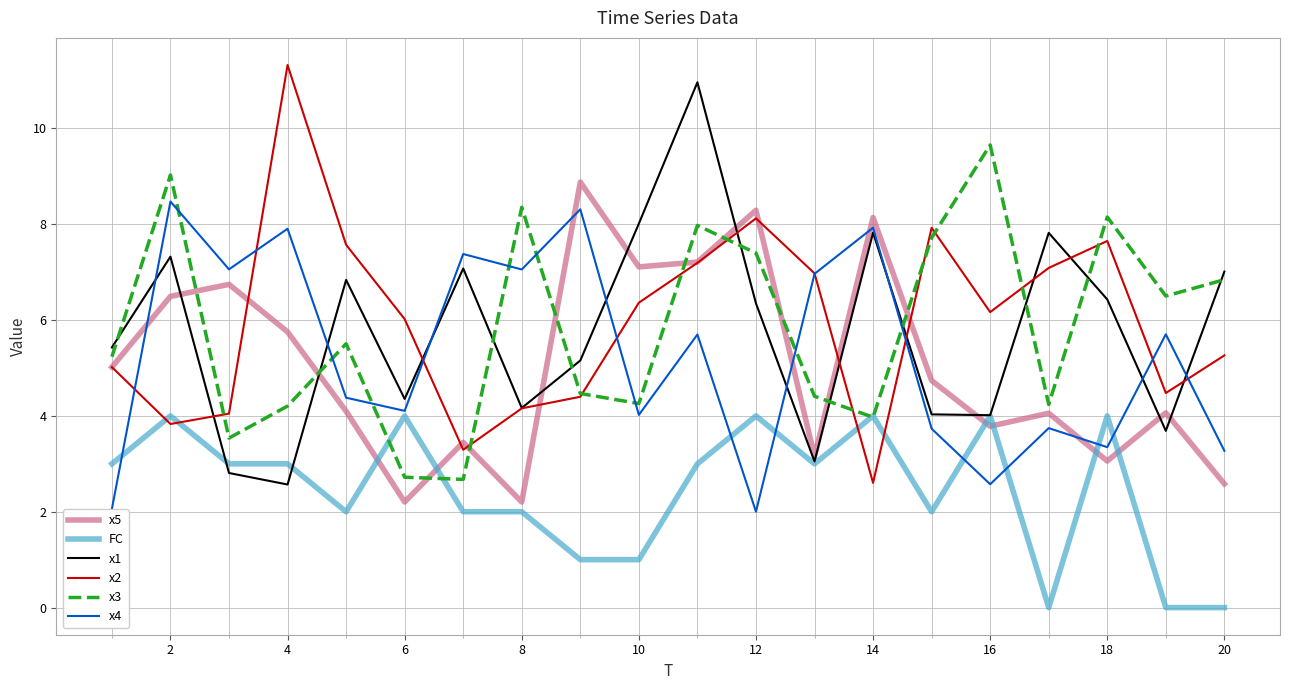

What is the highest value of the x5 series?

8.9